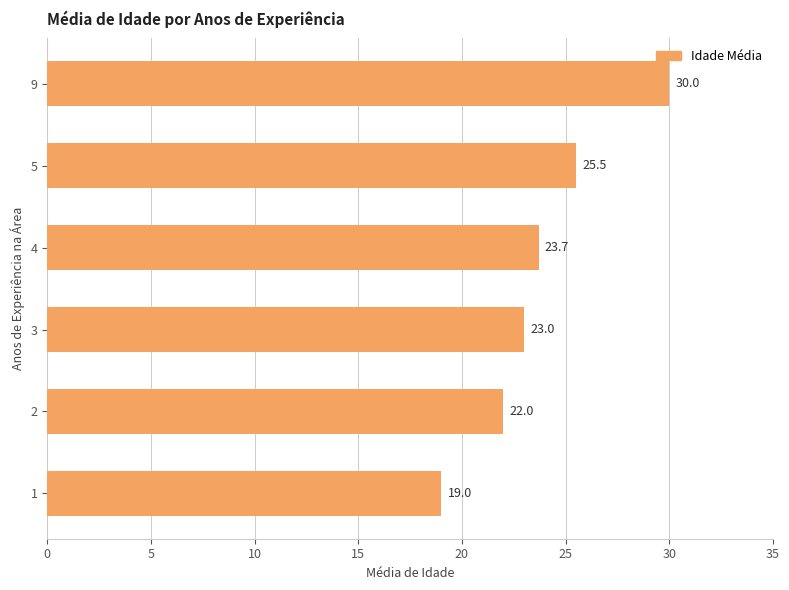

Which has a higher value, 9 or 3?

9